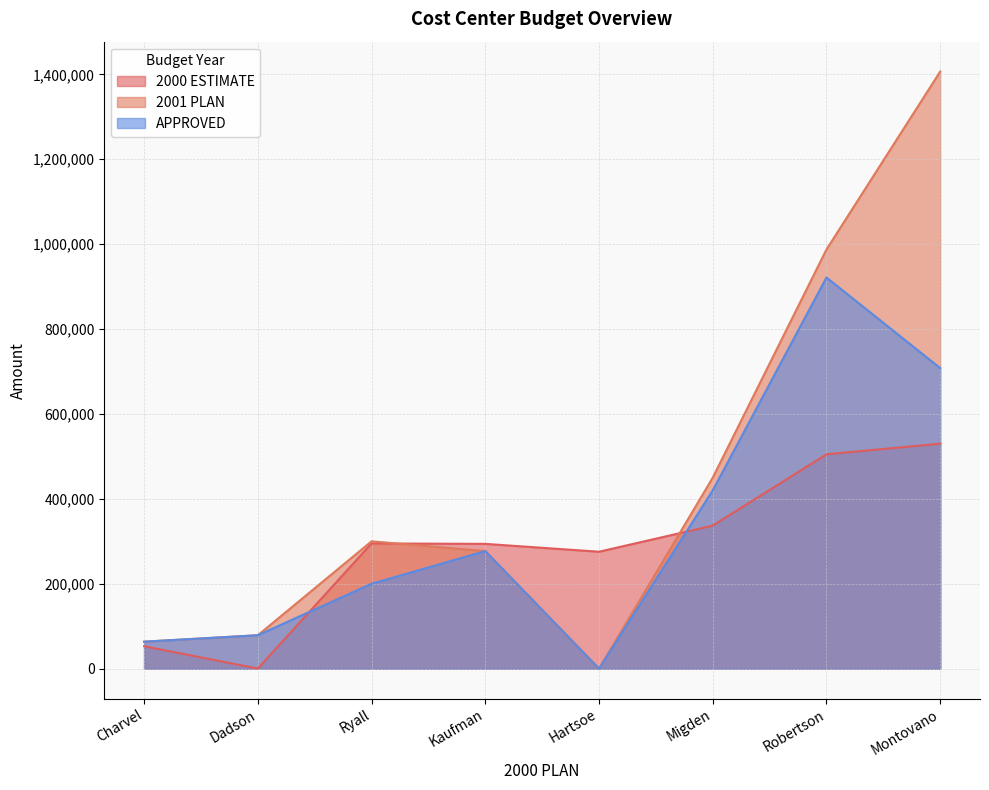

The value of 2001 PLAN at Montovano is 487244. True or false?

False